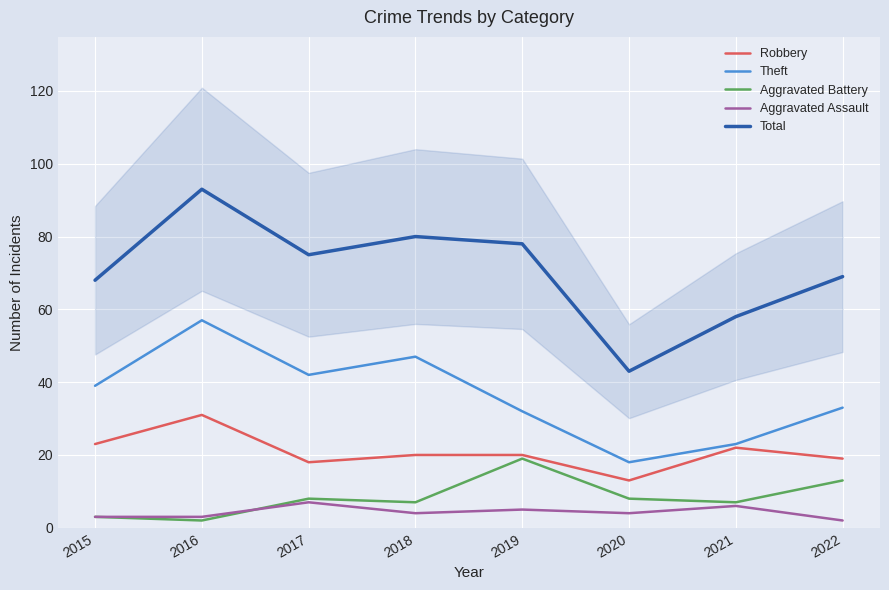

At which label is Total closest to 68?

2015